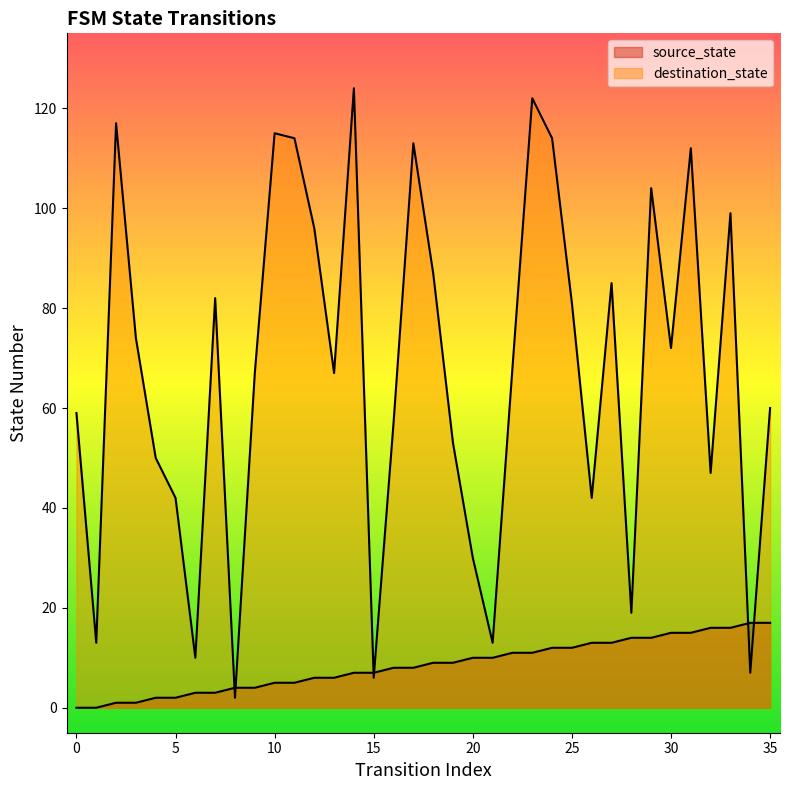

What is the value of the destination_state point at the 36th from the left?

60